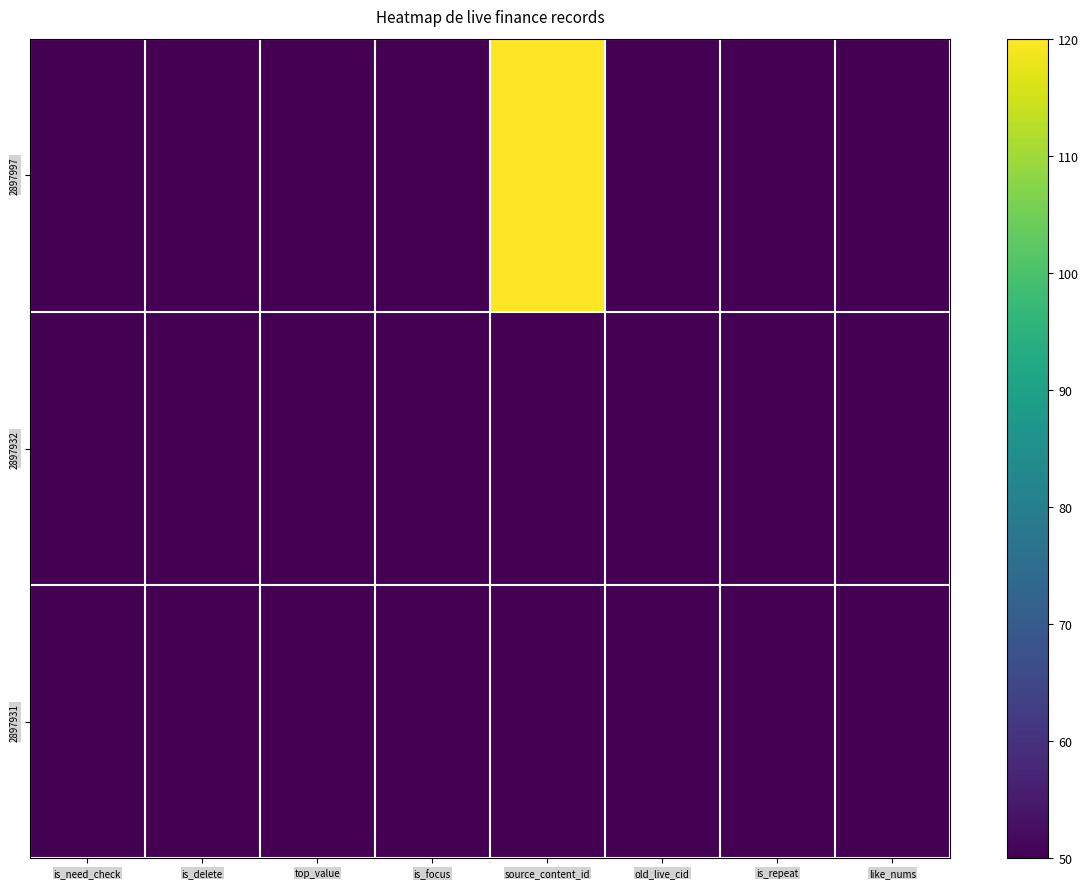

Which category has the lowest value across all series?

is_need_check